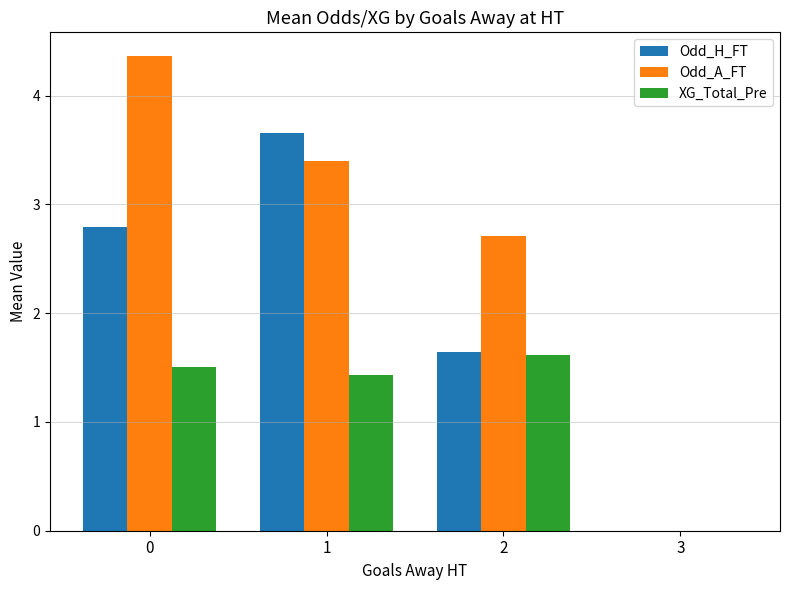

The XG_Total_Pre series shows 0.0 at 3. True or false?

True